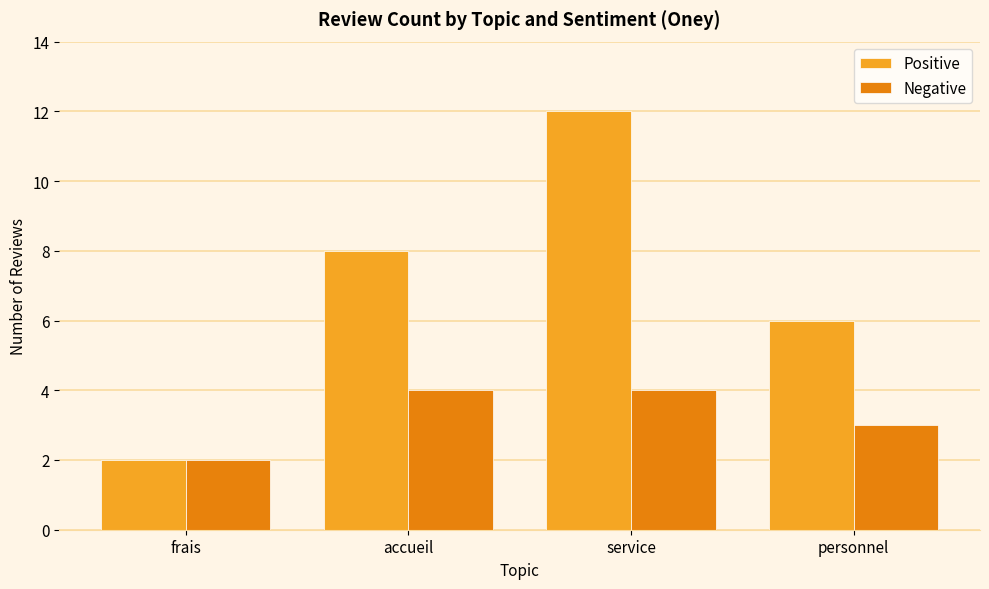

What position from the right is accueil?

3